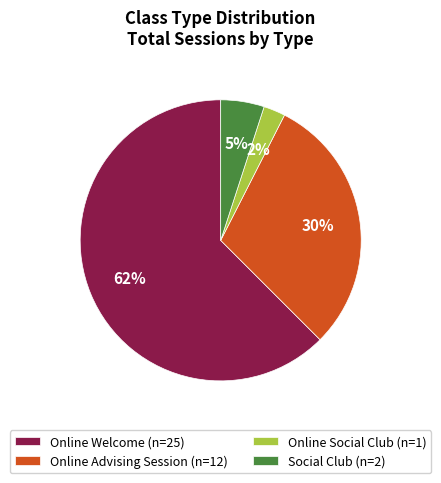

Is it true that Online Welcome is 62% of the pie?

True